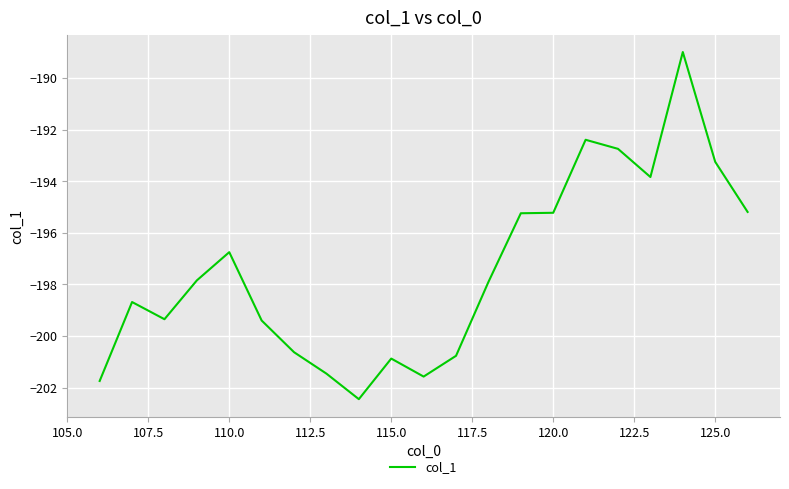

True or false: the data has more than 1 interior local peaks.

True